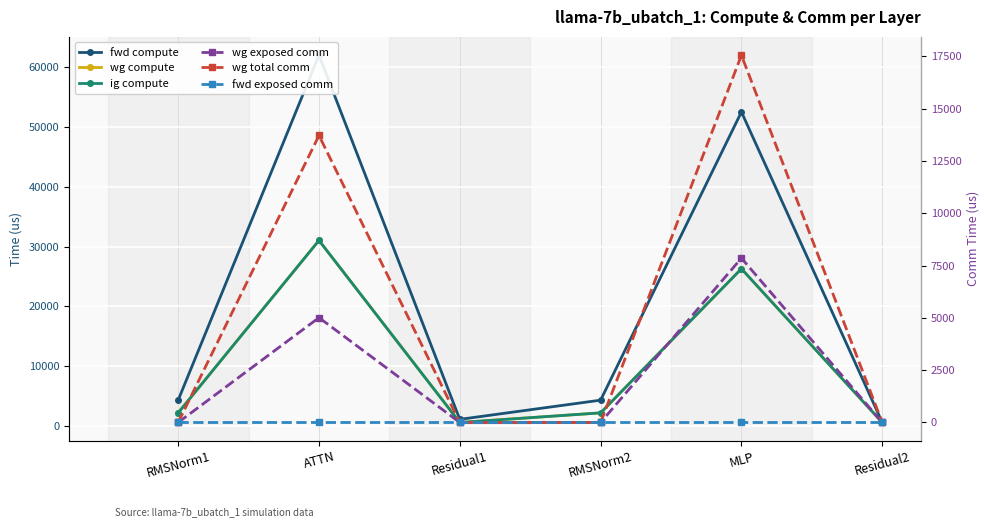

The wg total comm series shows 0.0 at Residual1. True or false?

True